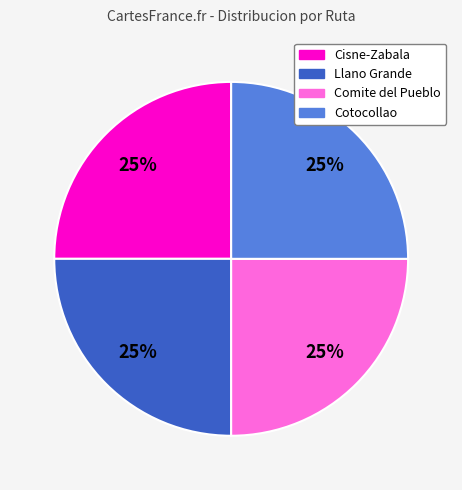

Is there any slice that represents more than half of the pie?

No